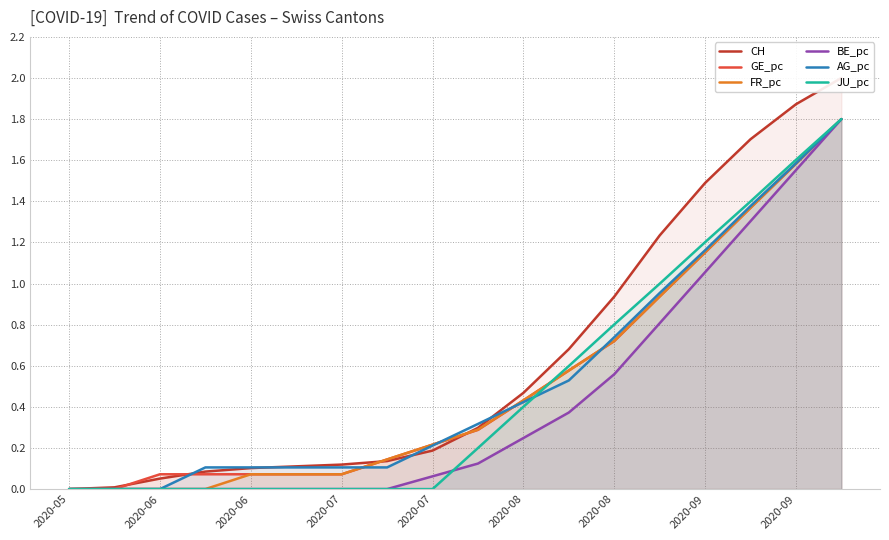

The GE_pc series shows 0.1 at 2020-06. True or false?

True